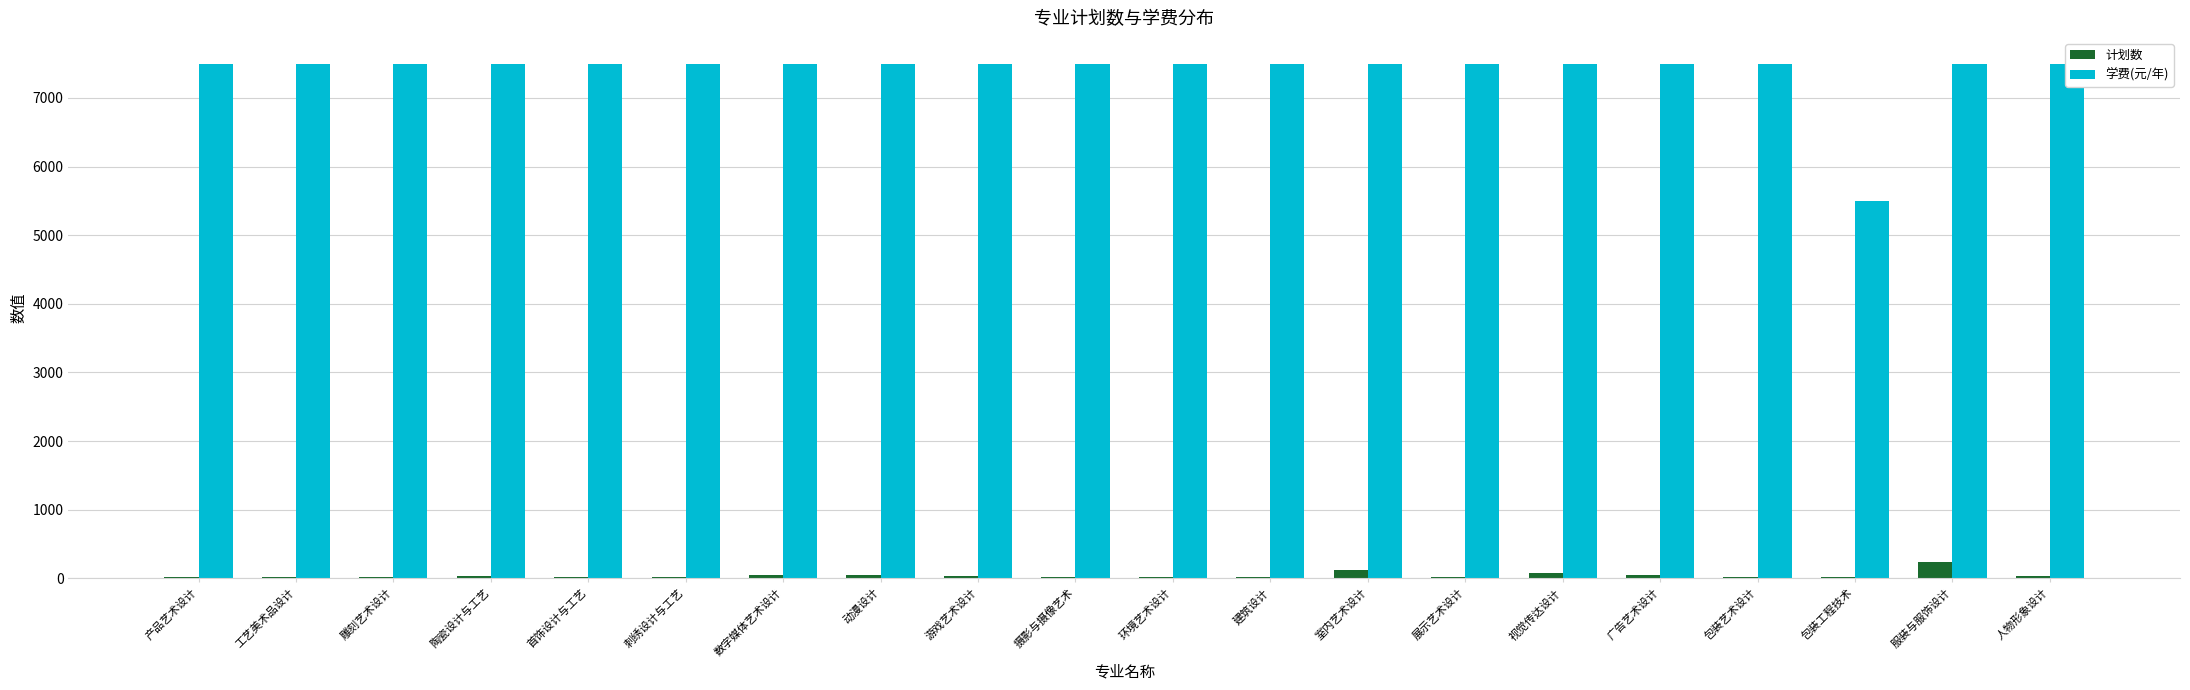

What are all the series names shown in the legend?

计划数, 学费(元/年)